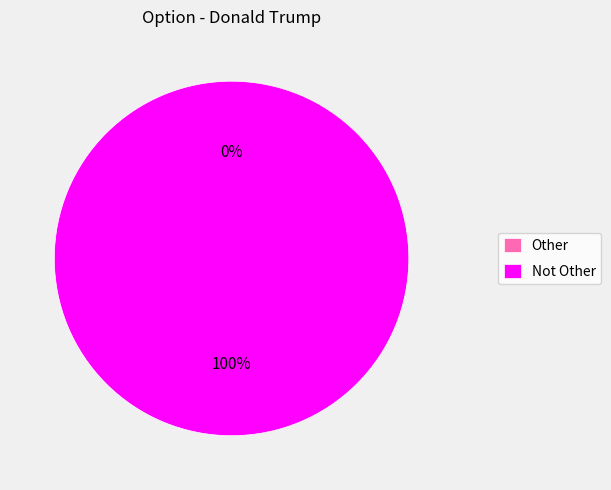

To the nearest percent, what is the average slice percentage?

50%